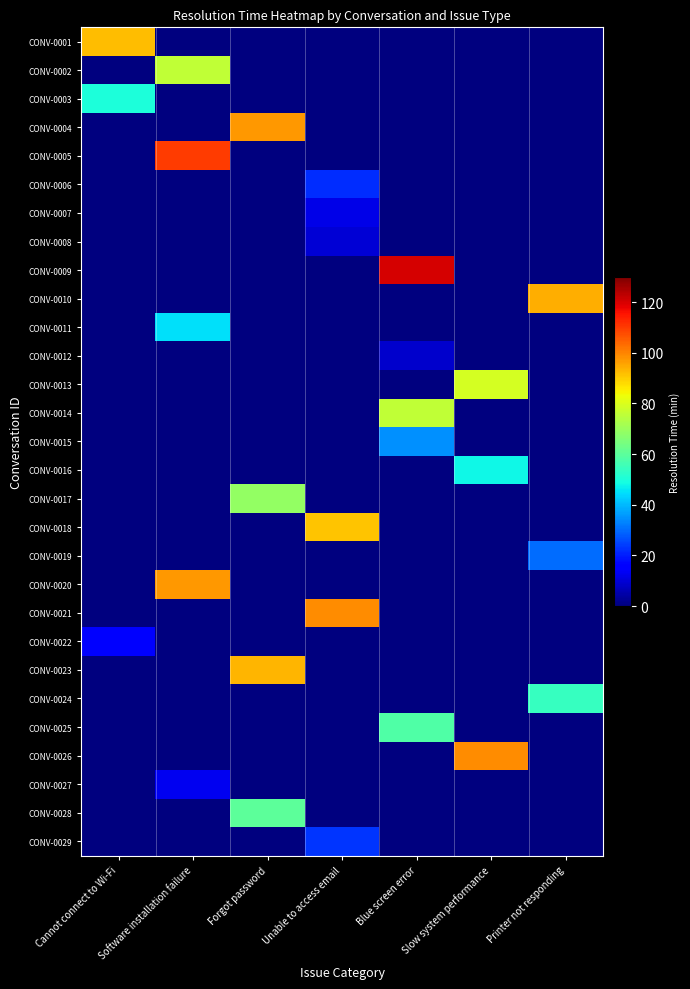

Reading left to right, extract all data points from this chart.

CONV-0001: Cannot connect to Wi-Fi=92	Software installation failure=0	Forgot password=0	Unable to access email=0	Blue screen error=0	Slow system performance=0	Printer not responding=0
CONV-0002: Cannot connect to Wi-Fi=0	Software installation failure=76	Forgot password=0	Unable to access email=0	Blue screen error=0	Slow system performance=0	Printer not responding=0
CONV-0003: Cannot connect to Wi-Fi=50	Software installation failure=0	Forgot password=0	Unable to access email=0	Blue screen error=0	Slow system performance=0	Printer not responding=0
CONV-0004: Cannot connect to Wi-Fi=0	Software installation failure=0	Forgot password=97	Unable to access email=0	Blue screen error=0	Slow system performance=0	Printer not responding=0
CONV-0005: Cannot connect to Wi-Fi=0	Software installation failure=110	Forgot password=0	Unable to access email=0	Blue screen error=0	Slow system performance=0	Printer not responding=0
CONV-0006: Cannot connect to Wi-Fi=0	Software installation failure=0	Forgot password=0	Unable to access email=22	Blue screen error=0	Slow system performance=0	Printer not responding=0
CONV-0007: Cannot connect to Wi-Fi=0	Software installation failure=0	Forgot password=0	Unable to access email=12	Blue screen error=0	Slow system performance=0	Printer not responding=0
CONV-0008: Cannot connect to Wi-Fi=0	Software installation failure=0	Forgot password=0	Unable to access email=10	Blue screen error=0	Slow system performance=0	Printer not responding=0
CONV-0009: Cannot connect to Wi-Fi=0	Software installation failure=0	Forgot password=0	Unable to access email=0	Blue screen error=120	Slow system performance=0	Printer not responding=0
CONV-0010: Cannot connect to Wi-Fi=0	Software installation failure=0	Forgot password=0	Unable to access email=0	Blue screen error=0	Slow system performance=0	Printer not responding=94
CONV-0011: Cannot connect to Wi-Fi=0	Software installation failure=45	Forgot password=0	Unable to access email=0	Blue screen error=0	Slow system performance=0	Printer not responding=0
CONV-0012: Cannot connect to Wi-Fi=0	Software installation failure=0	Forgot password=0	Unable to access email=0	Blue screen error=9	Slow system performance=0	Printer not responding=0
CONV-0013: Cannot connect to Wi-Fi=0	Software installation failure=0	Forgot password=0	Unable to access email=0	Blue screen error=0	Slow system performance=79	Printer not responding=0
CONV-0014: Cannot connect to Wi-Fi=0	Software installation failure=0	Forgot password=0	Unable to access email=0	Blue screen error=76	Slow system performance=0	Printer not responding=0
CONV-0015: Cannot connect to Wi-Fi=0	Software installation failure=0	Forgot password=0	Unable to access email=0	Blue screen error=35	Slow system performance=0	Printer not responding=0
CONV-0016: Cannot connect to Wi-Fi=0	Software installation failure=0	Forgot password=0	Unable to access email=0	Blue screen error=0	Slow system performance=48	Printer not responding=0
CONV-0017: Cannot connect to Wi-Fi=0	Software installation failure=0	Forgot password=69	Unable to access email=0	Blue screen error=0	Slow system performance=0	Printer not responding=0
CONV-0018: Cannot connect to Wi-Fi=0	Software installation failure=0	Forgot password=0	Unable to access email=91	Blue screen error=0	Slow system performance=0	Printer not responding=0
CONV-0019: Cannot connect to Wi-Fi=0	Software installation failure=0	Forgot password=0	Unable to access email=0	Blue screen error=0	Slow system performance=0	Printer not responding=30
CONV-0020: Cannot connect to Wi-Fi=0	Software installation failure=97	Forgot password=0	Unable to access email=0	Blue screen error=0	Slow system performance=0	Printer not responding=0
CONV-0021: Cannot connect to Wi-Fi=0	Software installation failure=0	Forgot password=0	Unable to access email=99	Blue screen error=0	Slow system performance=0	Printer not responding=0
CONV-0022: Cannot connect to Wi-Fi=15	Software installation failure=0	Forgot password=0	Unable to access email=0	Blue screen error=0	Slow system performance=0	Printer not responding=0
CONV-0023: Cannot connect to Wi-Fi=0	Software installation failure=0	Forgot password=93	Unable to access email=0	Blue screen error=0	Slow system performance=0	Printer not responding=0
CONV-0024: Cannot connect to Wi-Fi=0	Software installation failure=0	Forgot password=0	Unable to access email=0	Blue screen error=0	Slow system performance=0	Printer not responding=54
CONV-0025: Cannot connect to Wi-Fi=0	Software installation failure=0	Forgot password=0	Unable to access email=0	Blue screen error=58	Slow system performance=0	Printer not responding=0
CONV-0026: Cannot connect to Wi-Fi=0	Software installation failure=0	Forgot password=0	Unable to access email=0	Blue screen error=0	Slow system performance=99	Printer not responding=0
CONV-0027: Cannot connect to Wi-Fi=0	Software installation failure=13	Forgot password=0	Unable to access email=0	Blue screen error=0	Slow system performance=0	Printer not responding=0
CONV-0028: Cannot connect to Wi-Fi=0	Software installation failure=0	Forgot password=60	Unable to access email=0	Blue screen error=0	Slow system performance=0	Printer not responding=0
CONV-0029: Cannot connect to Wi-Fi=0	Software installation failure=0	Forgot password=0	Unable to access email=23	Blue screen error=0	Slow system performance=0	Printer not responding=0